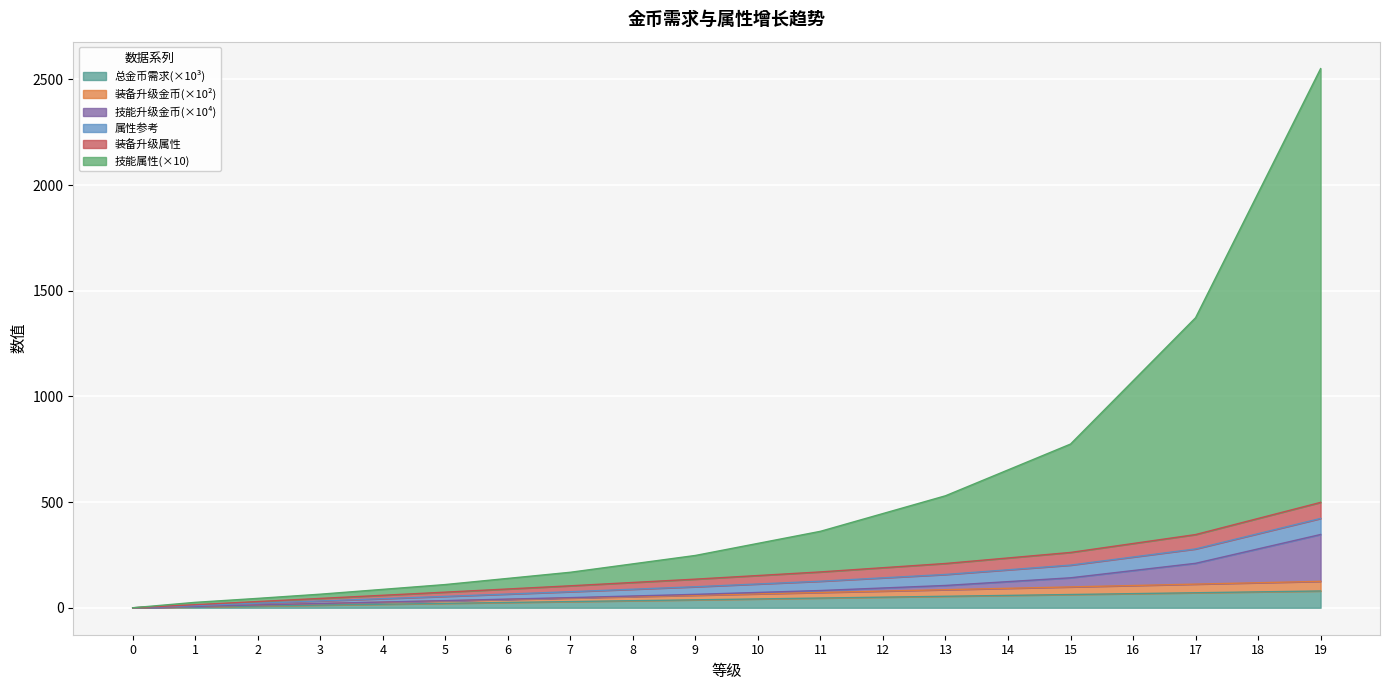

True or false: 总金币需求 and 装备升级金币 intersect in this chart.

False